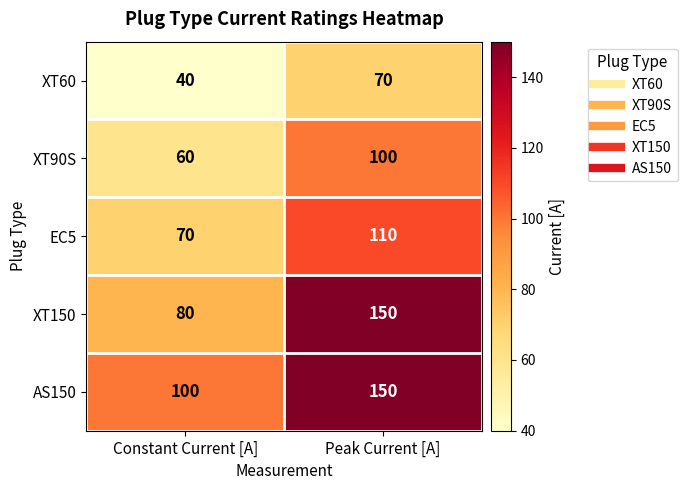

Reading left to right, list all the values displayed in this chart.

XT60: Constant Current [A]=40	Peak Current [A]=70
XT90S: Constant Current [A]=60	Peak Current [A]=100
EC5: Constant Current [A]=70	Peak Current [A]=110
XT150: Constant Current [A]=80	Peak Current [A]=150
AS150: Constant Current [A]=100	Peak Current [A]=150